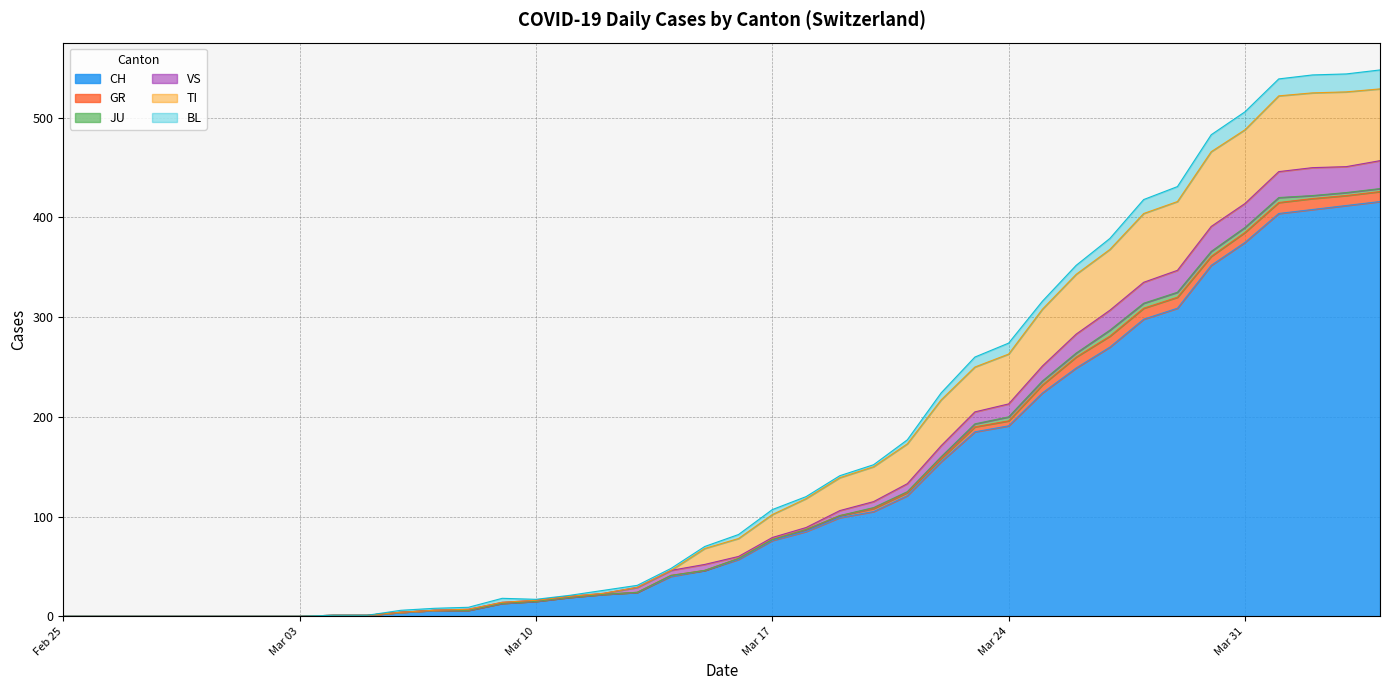

True or false: CH and TI intersect in this chart.

False